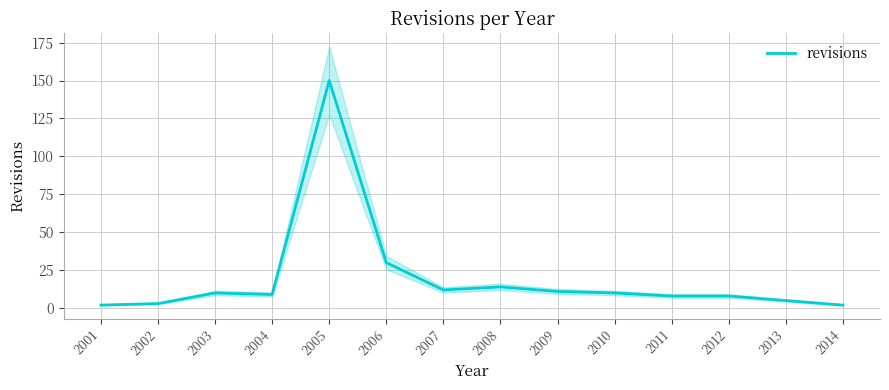

What is the value of the 8th point from the left?

14